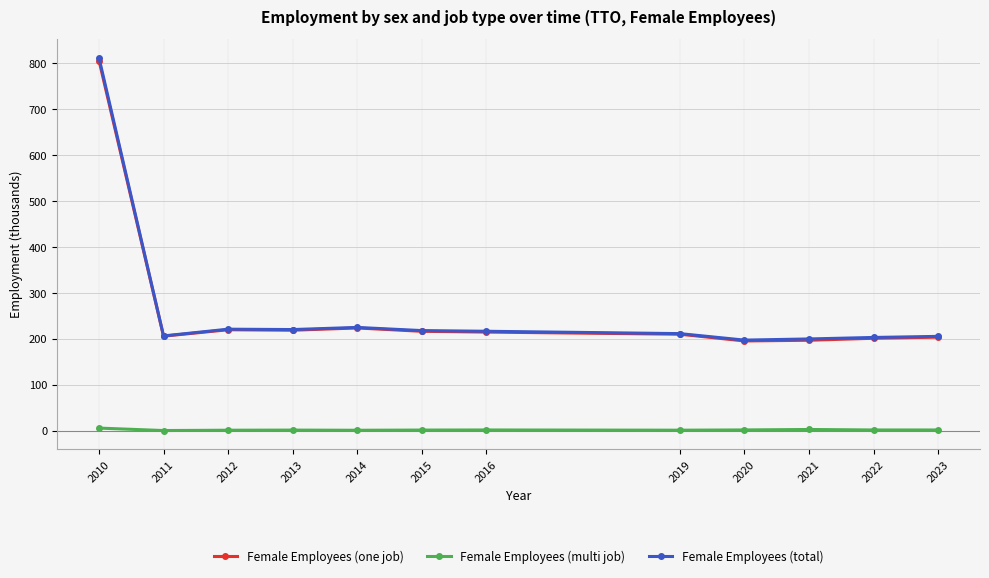

At how many categories does at least one series exceed 18?

12